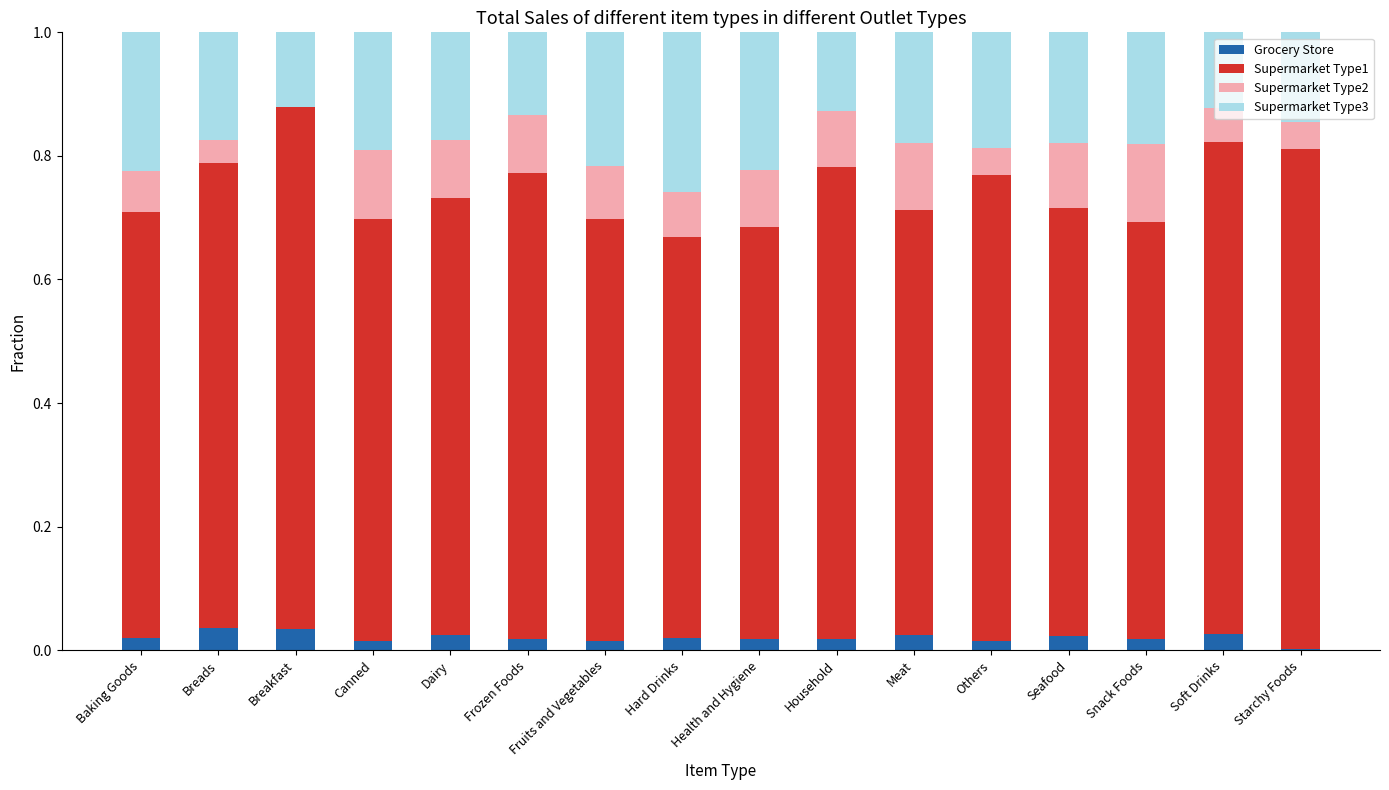

Where is Grocery Store nearest to the value 0?

Starchy Foods